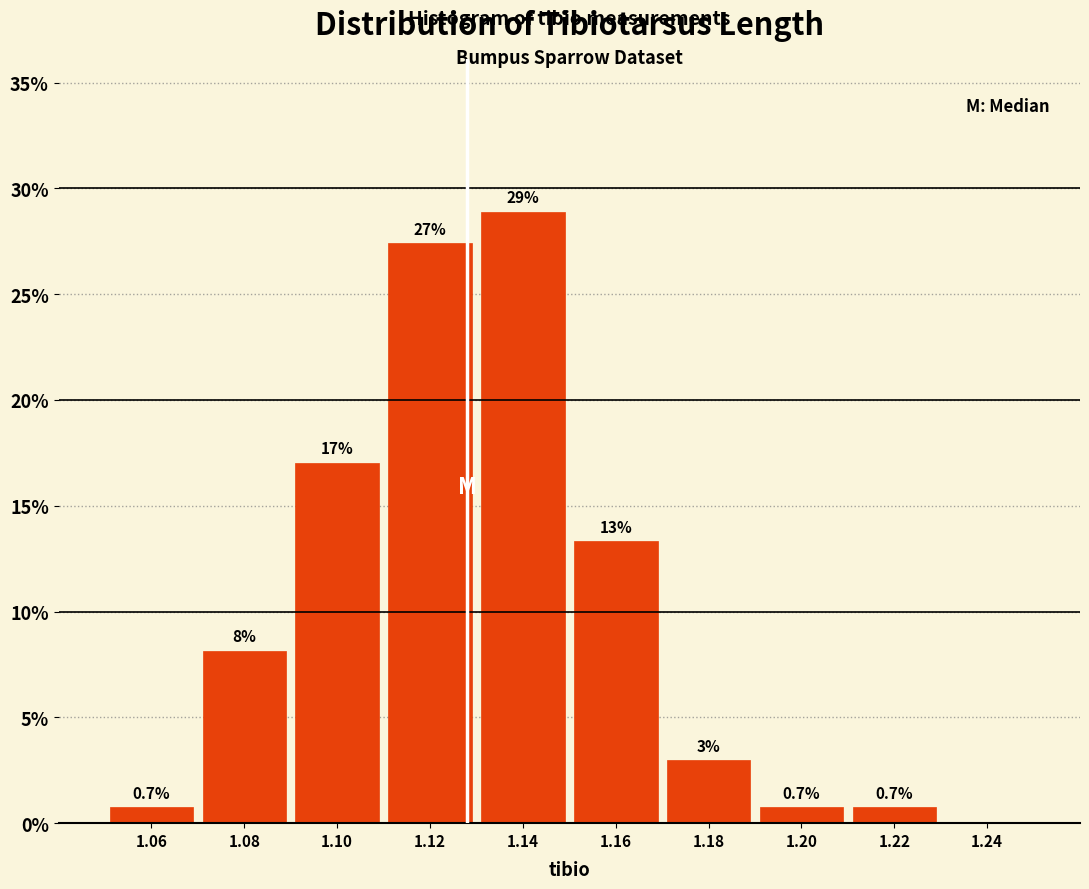

Which range on the x-axis has the tallest bar?

1.13 to 1.15